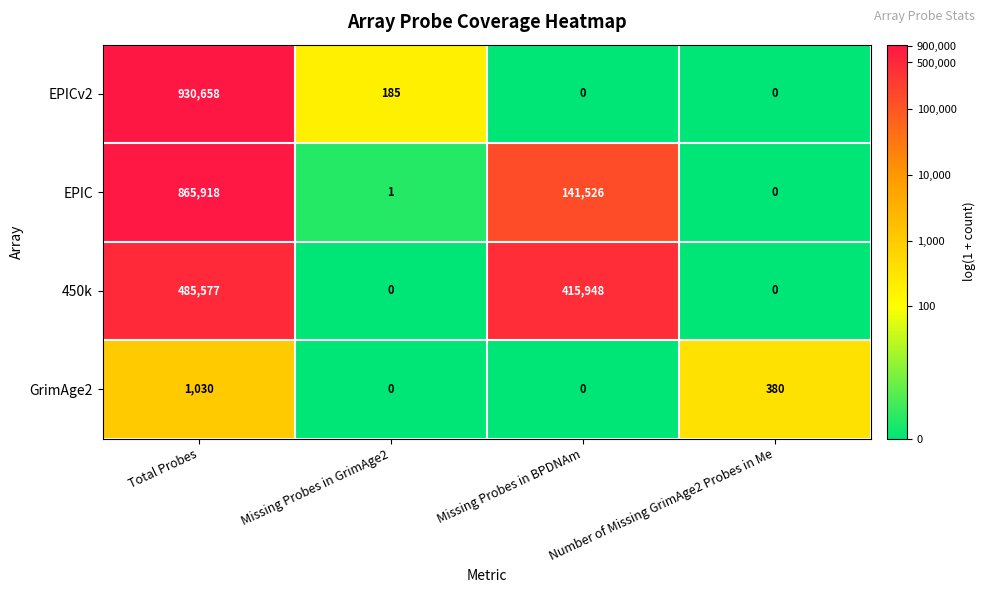

What is the total value across all series at Missing Probes in BPDNAm?

557474